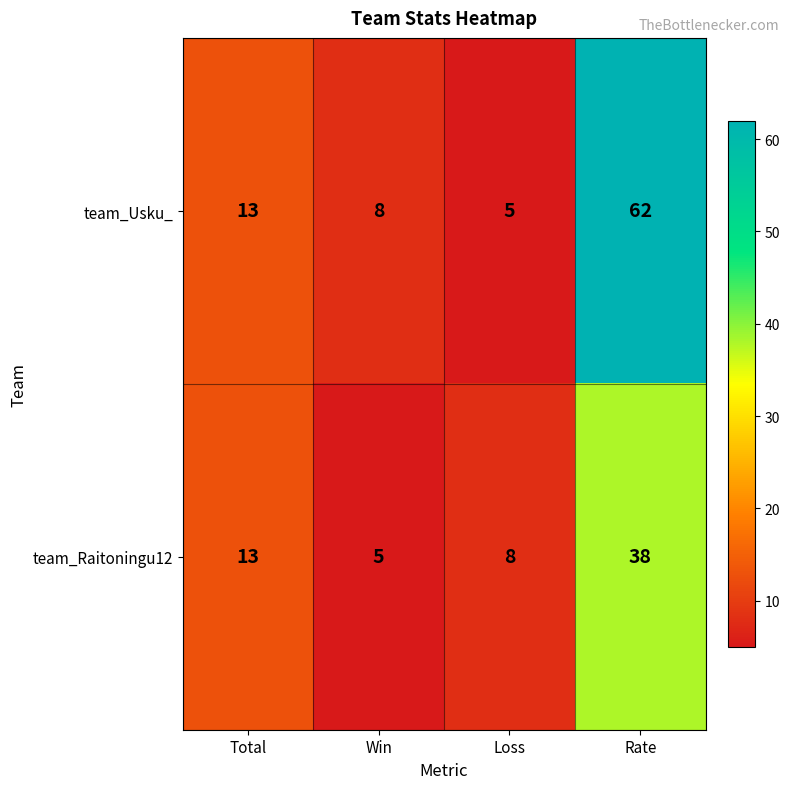

Which series has the largest total across all categories?

team_Usku_